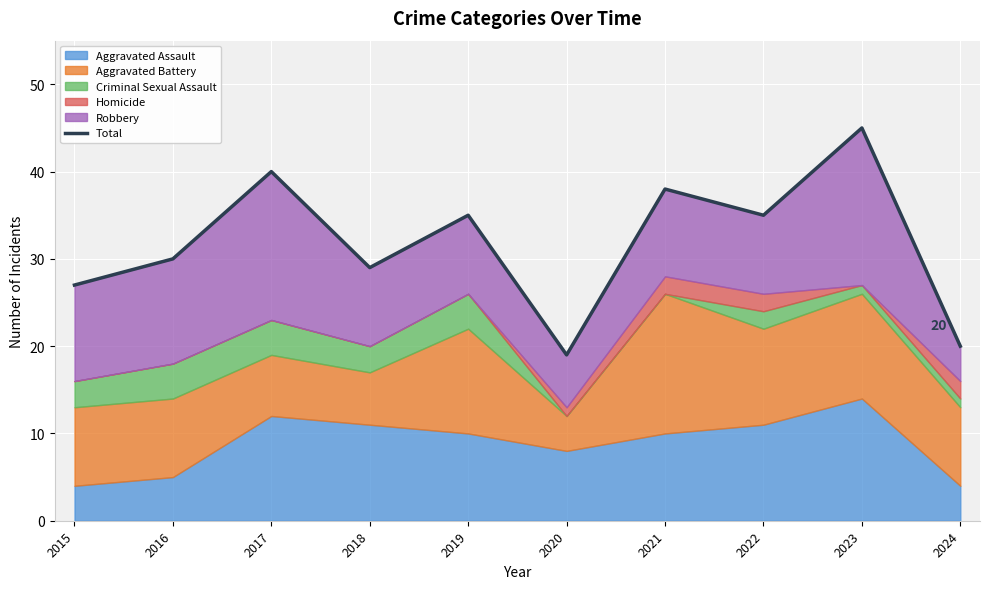

What is the difference between the second highest and minimum values?

21